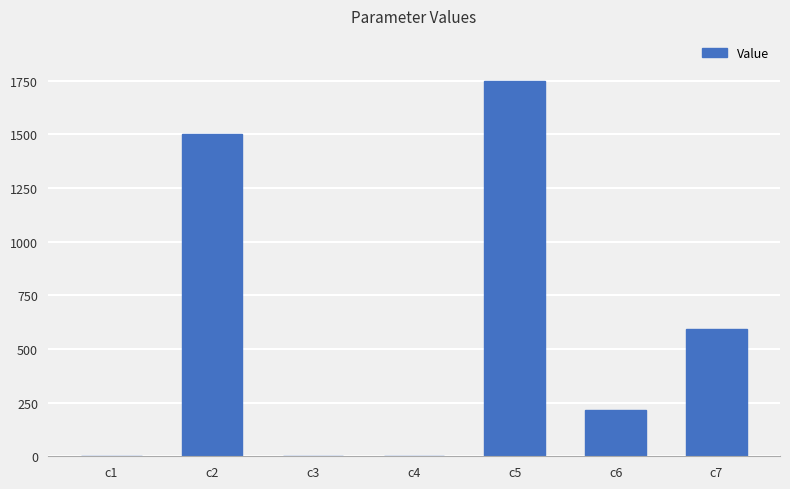

What value does the data have at c2?

1499.3